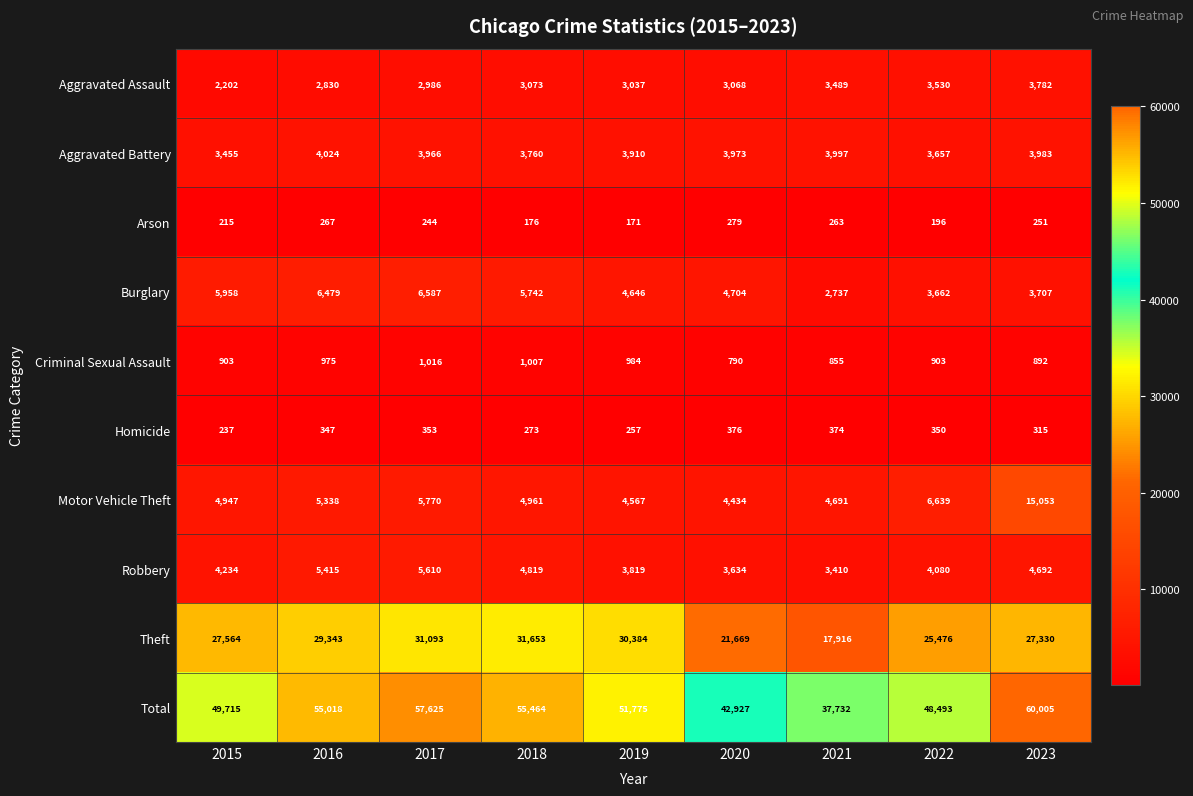

List the series in order of their peak value, lowest first.

Arson, Homicide, Criminal Sexual Assault, Aggravated Assault, Aggravated Battery, Robbery, Burglary, Motor Vehicle Theft, Theft, Total